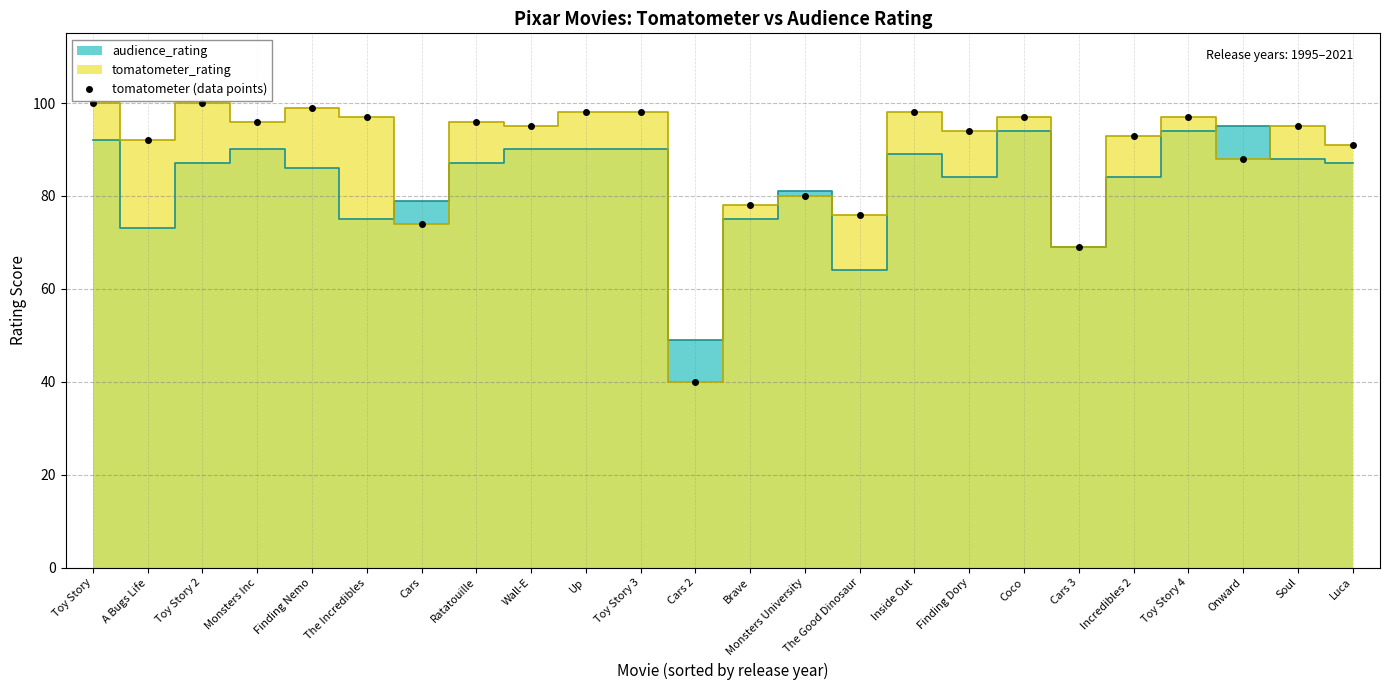

Where is the data nearest to the value 70?

Cars 3